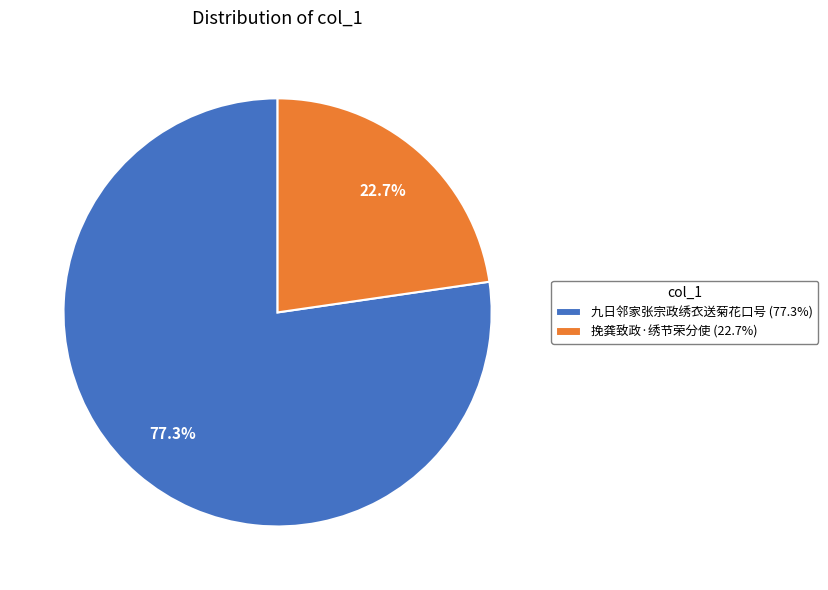

To the nearest percent, what percentage of the pie is 挽龚致政·绣节荣分使?

23%